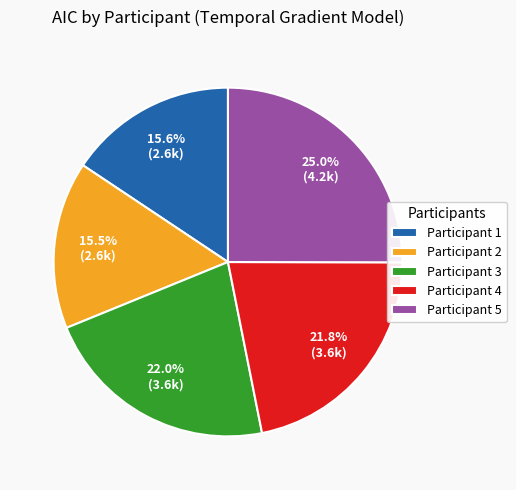

Approximately how many times larger is the value at Participant 5 compared to Participant 3?

1.1